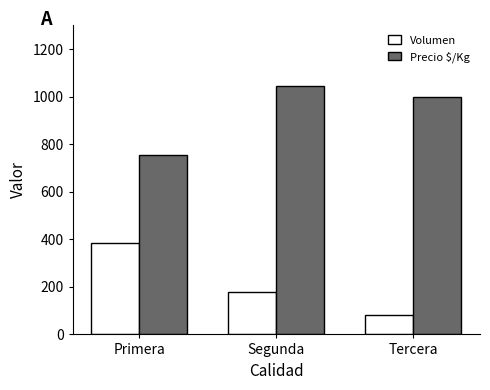

At which label does Volumen reach its peak?

Primera